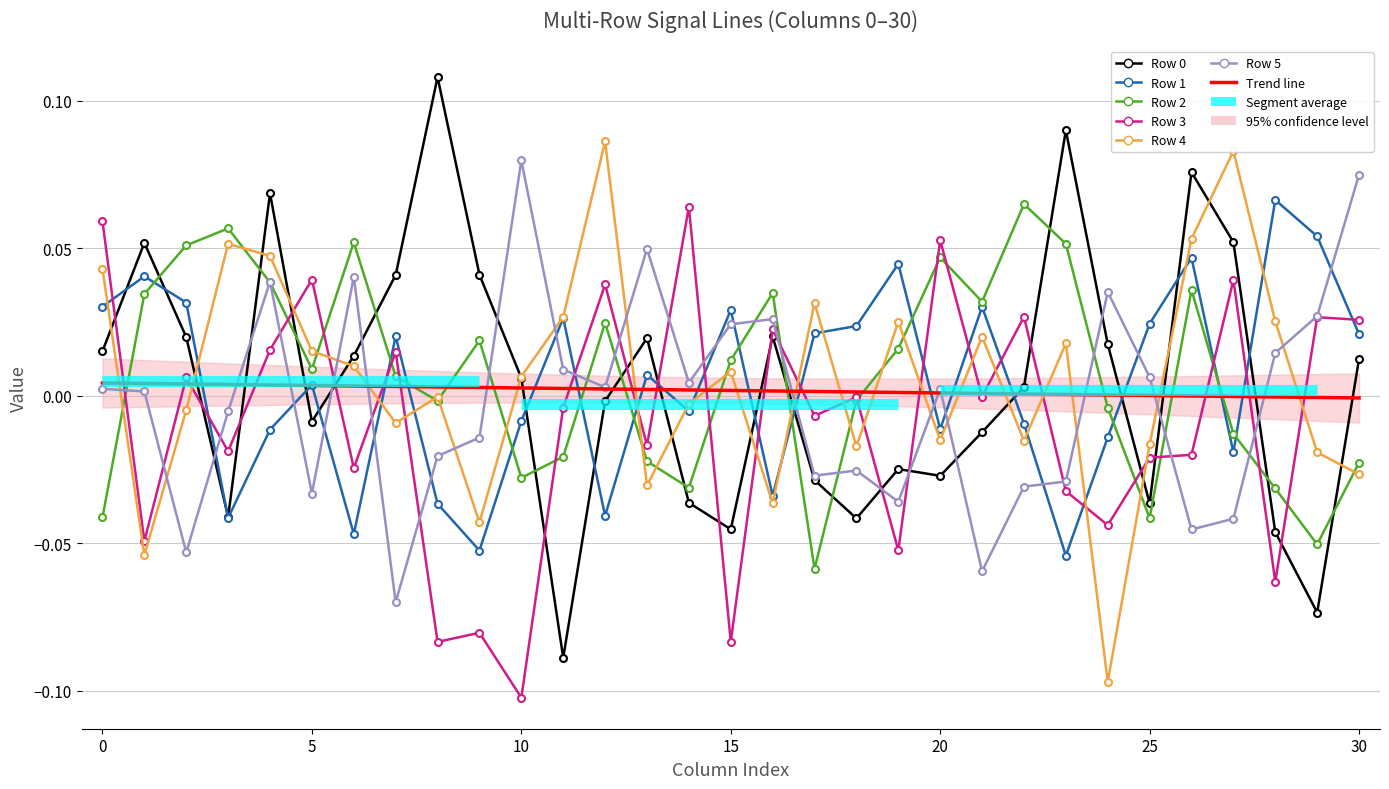

True or false: Row 3 and Row 1 cross at least once.

True